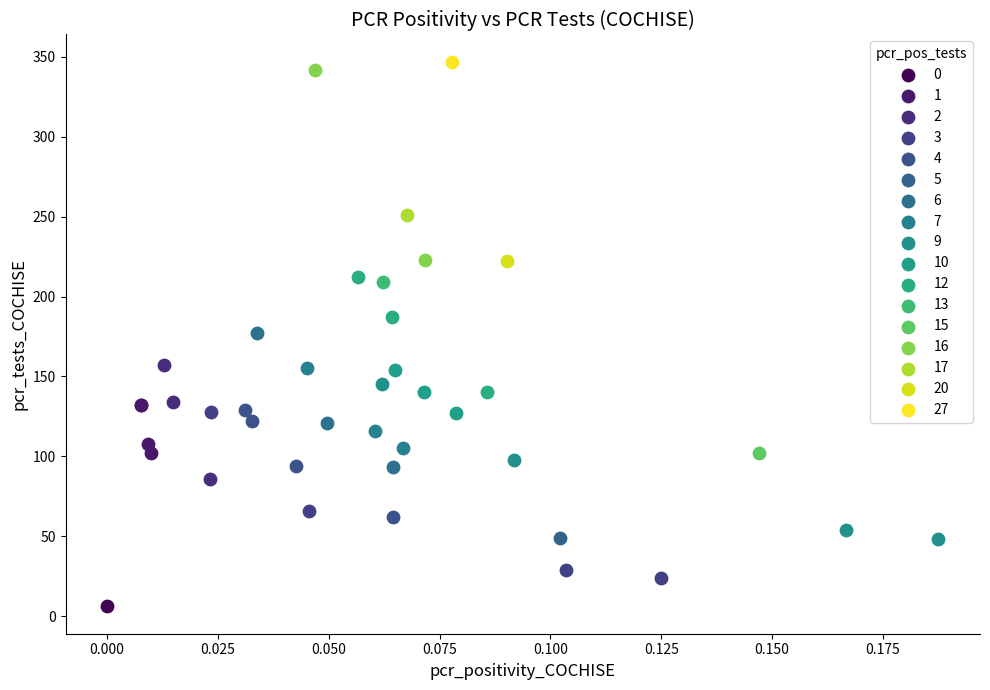

What are all the series names shown in the legend?

0, 1, 2, 3, 4, 5, 6, 7, 9, 10, 12, 13, 15, 16, 17, 20, 27